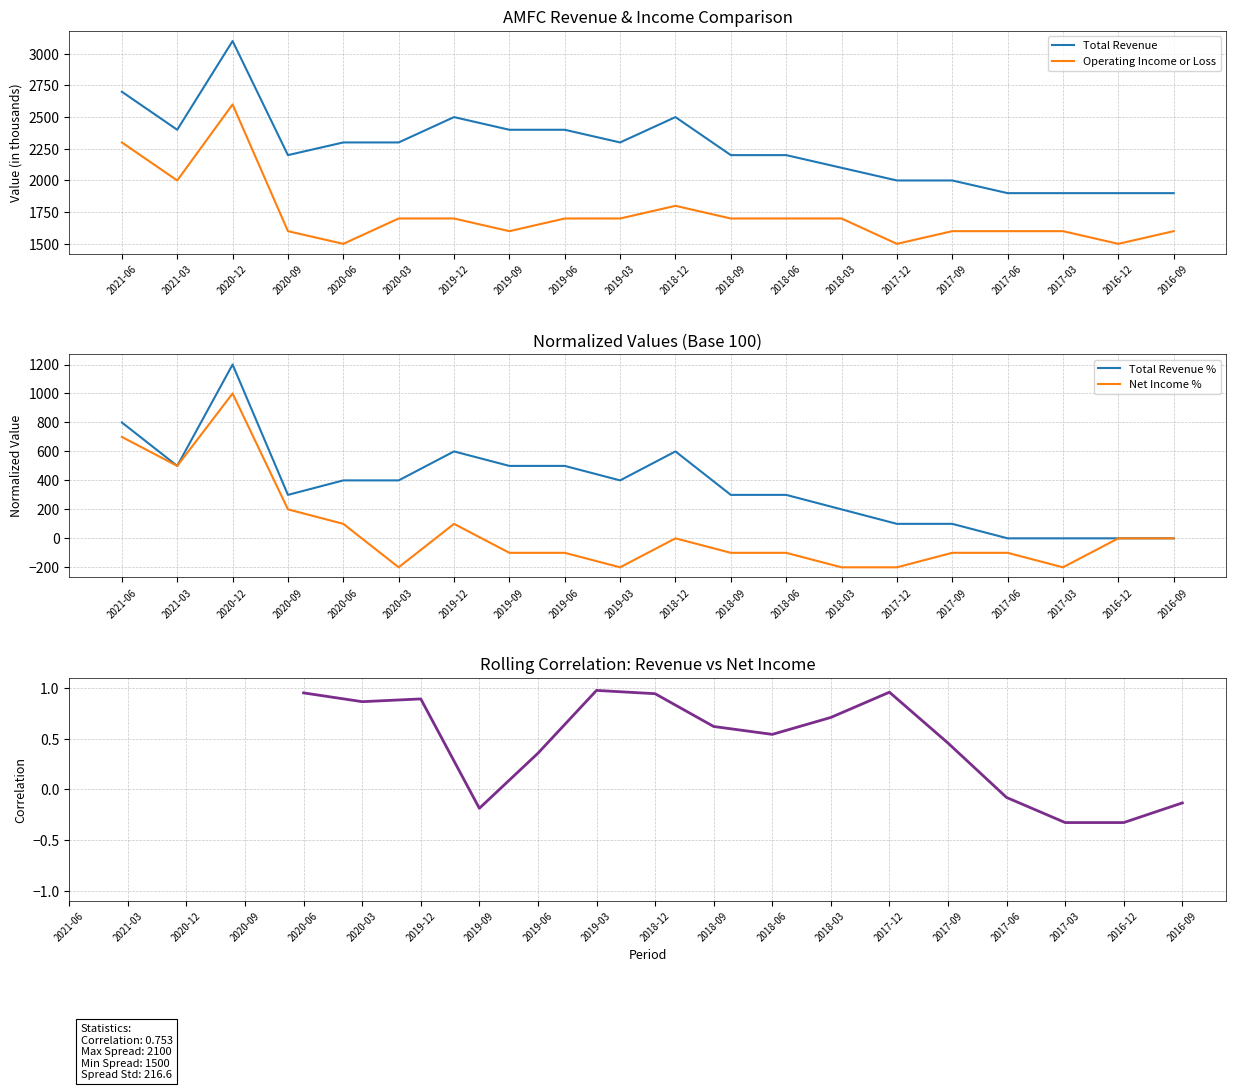

True or false: Net Income and Total Revenue cross at least once.

False